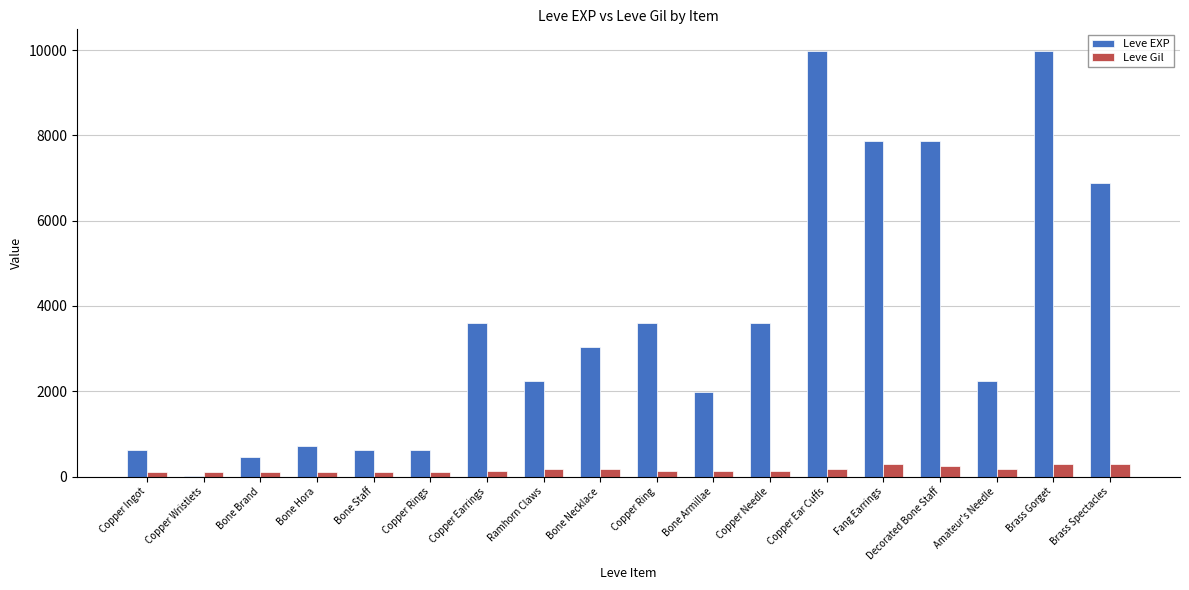

Count the number of data series in this chart.

2